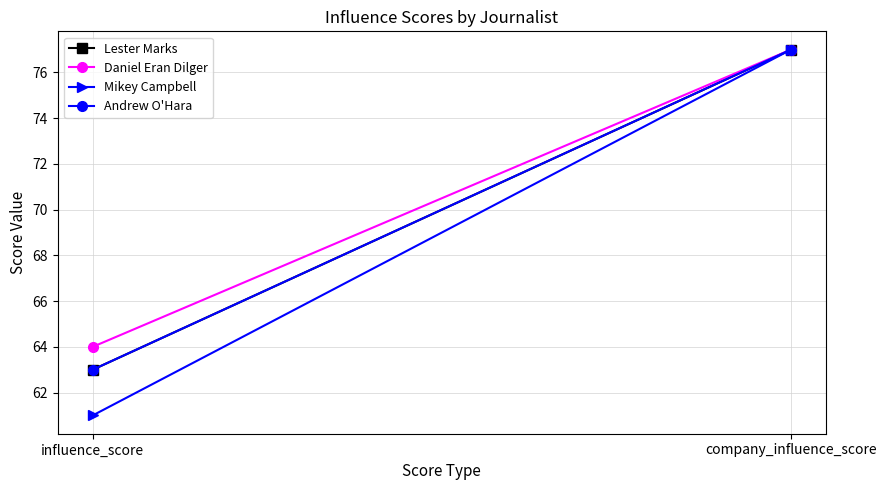

What is the value of the Mikey Campbell point at the 2nd from the left?

77